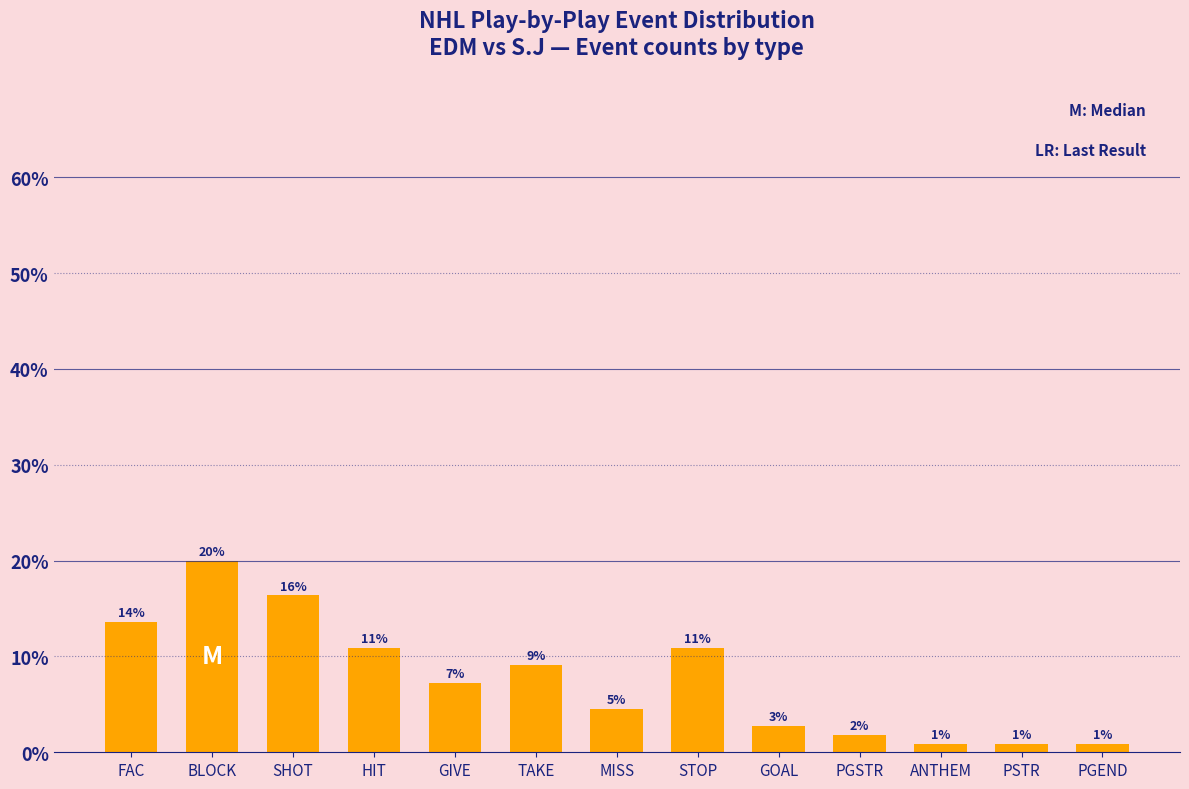

What is the value of the 10th bar from the left?

1.8